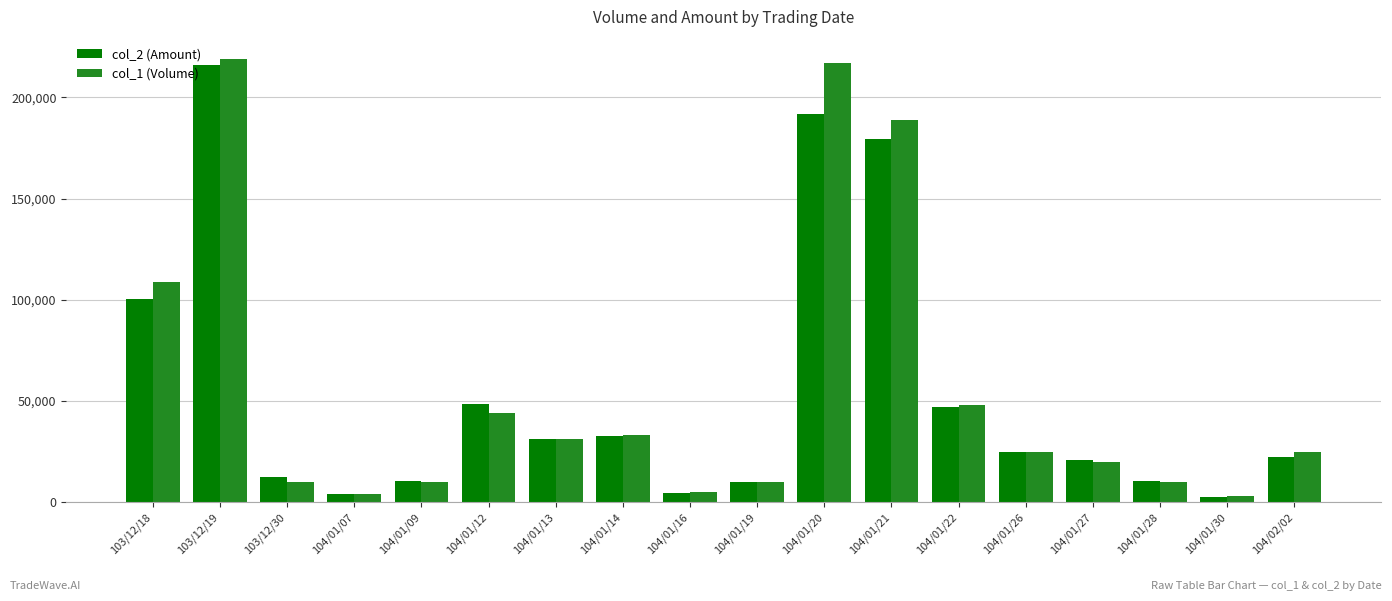

Where is col_2 (Amount) nearest to the value 109350?

103/12/18